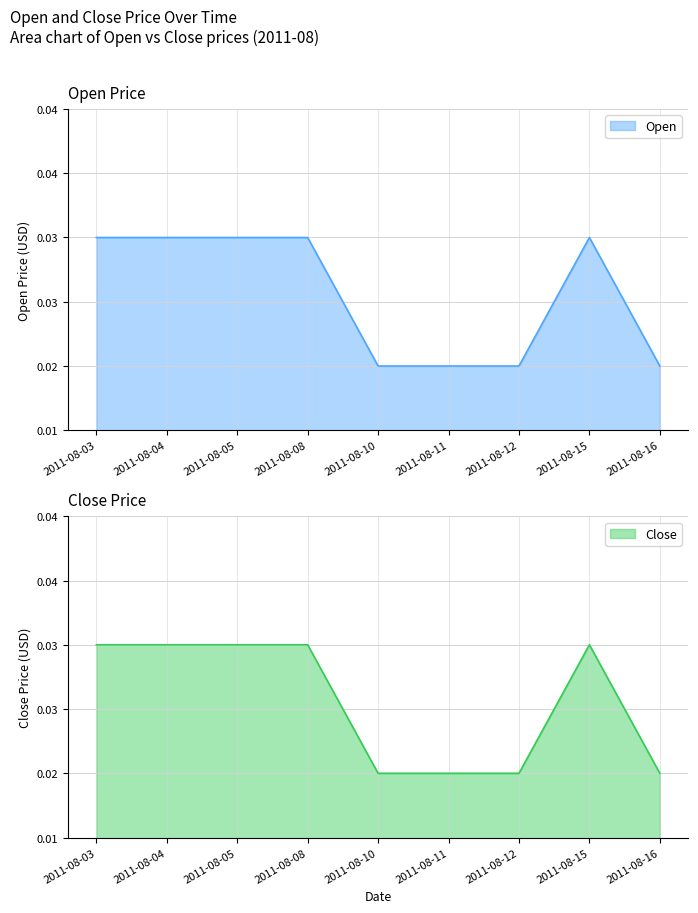

At which category is the sum across all series the highest?

2011-08-03